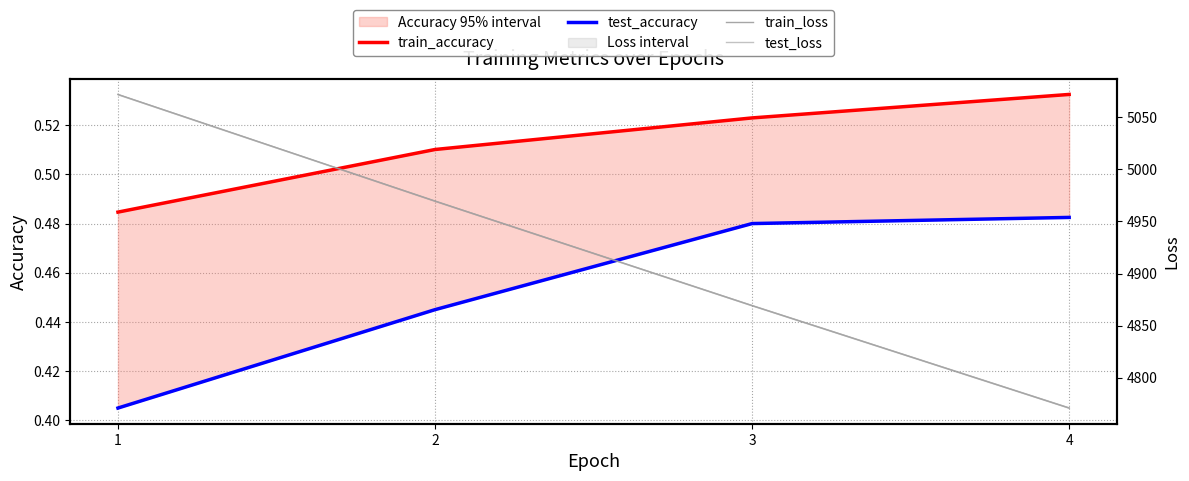

What is the spread (max minus min) of values at 4?

4770.5